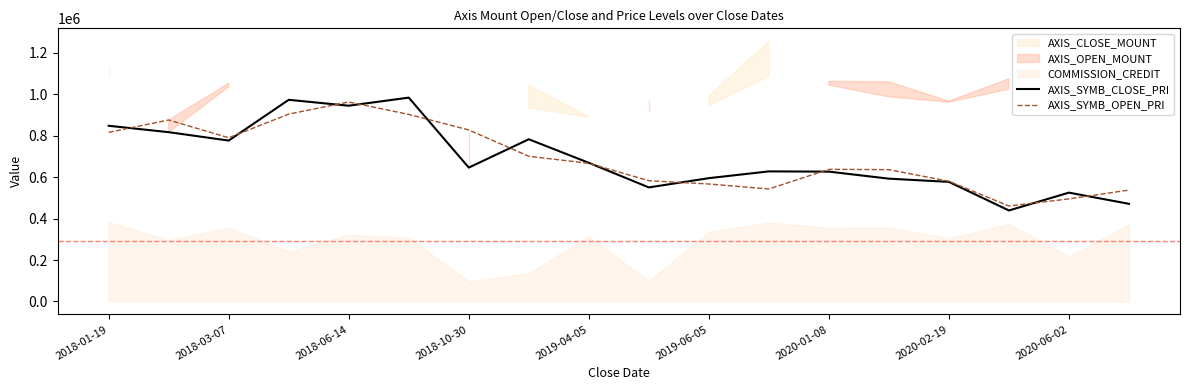

What is the maximum value for AXIS_SYMB_CLOSE_PRI?

984000